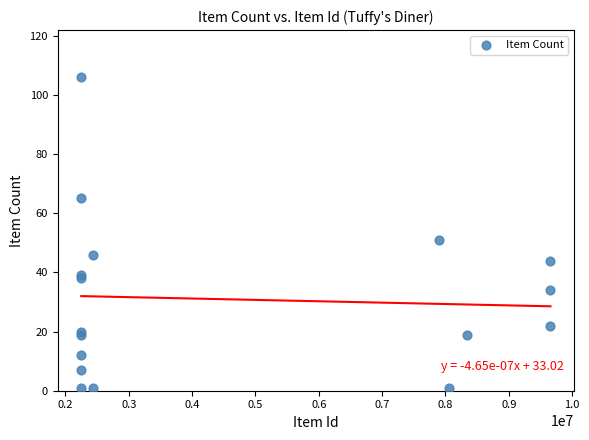

What Y value in the scatter plot is closest to 53?

51